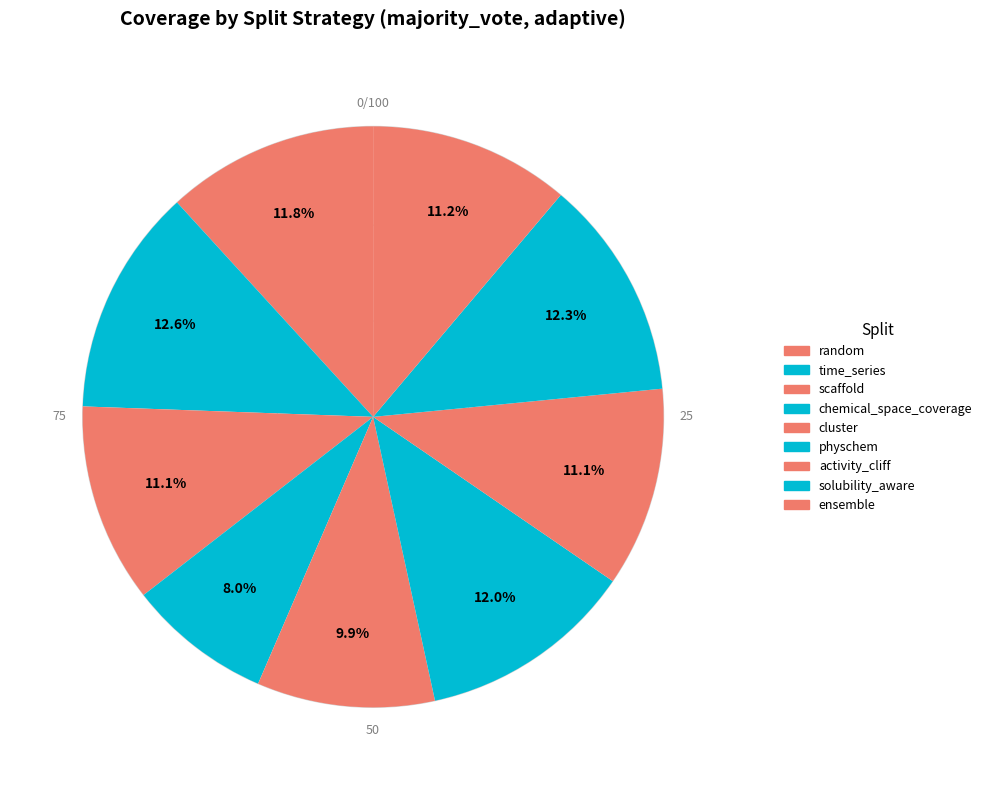

To the nearest percent, what is the average slice percentage?

11%